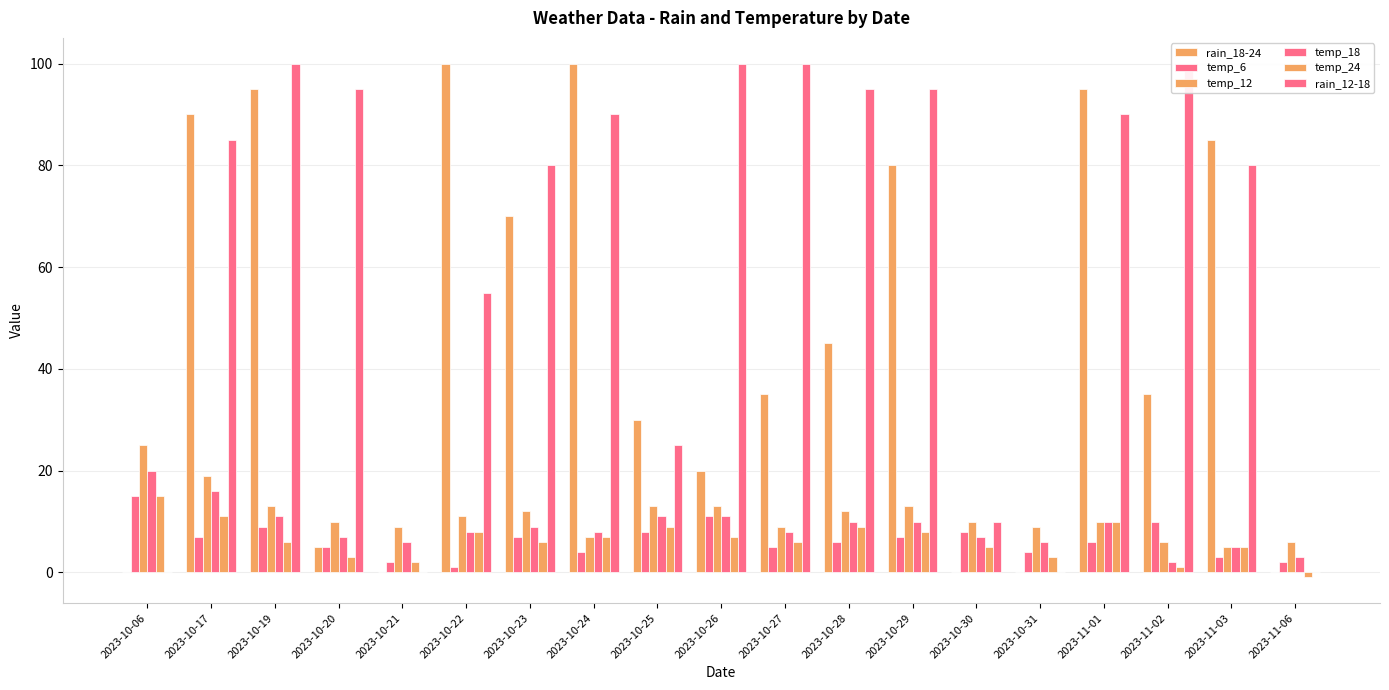

Which category has the highest value in the temp_24 series?

2023-10-06